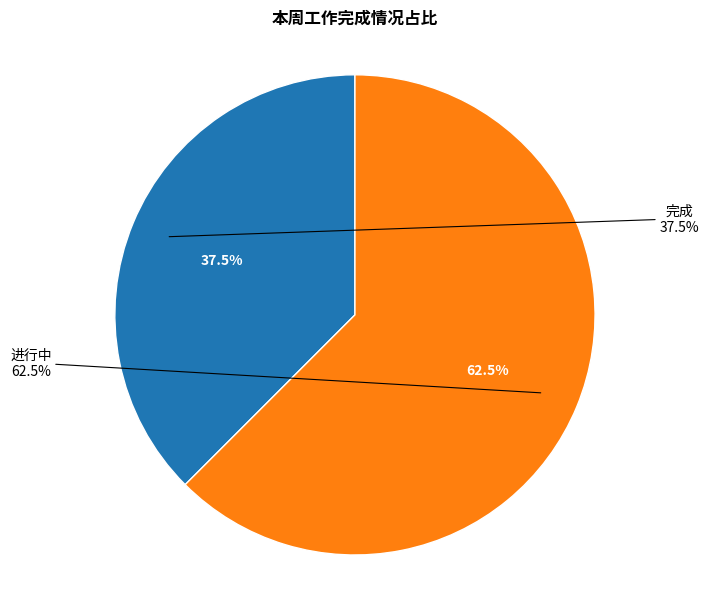

Rank the categories by value from lowest to highest.

完成, 进行中